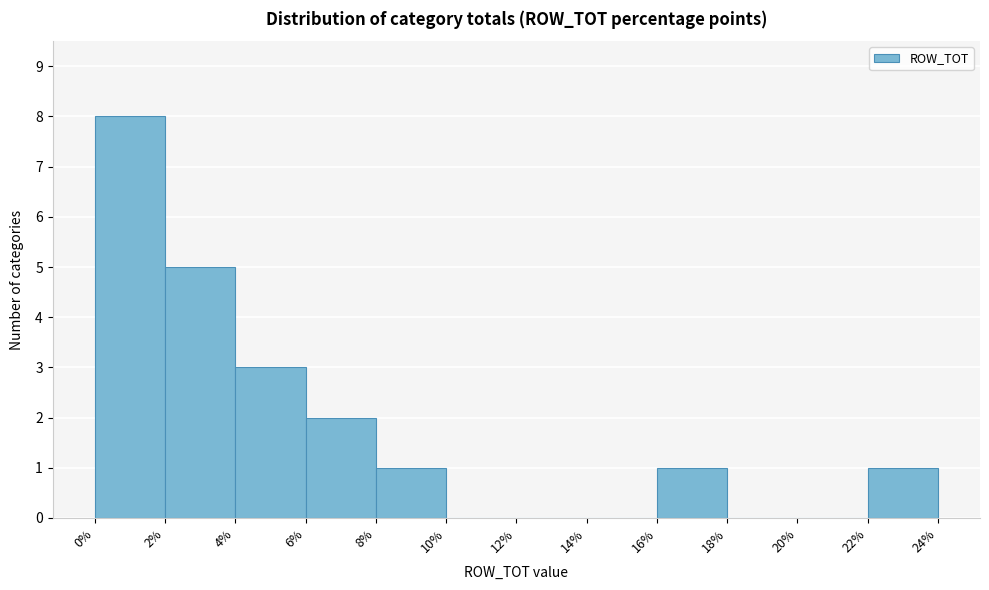

Reading left to right, transcribe this chart: for each bar, give the range it covers on the x-axis and its height. The values are not printed on the chart, so give them approximately, as read against the axis.

0% to 2%: 8
2% to 4%: 5
4% to 6%: 3
6% to 8%: 2
8% to 10%: 1
10% to 12%: 0
12% to 14%: 0
14% to 16%: 0
16% to 18%: 1
18% to 20%: 0
20% to 22%: 0
22% to 24%: 1